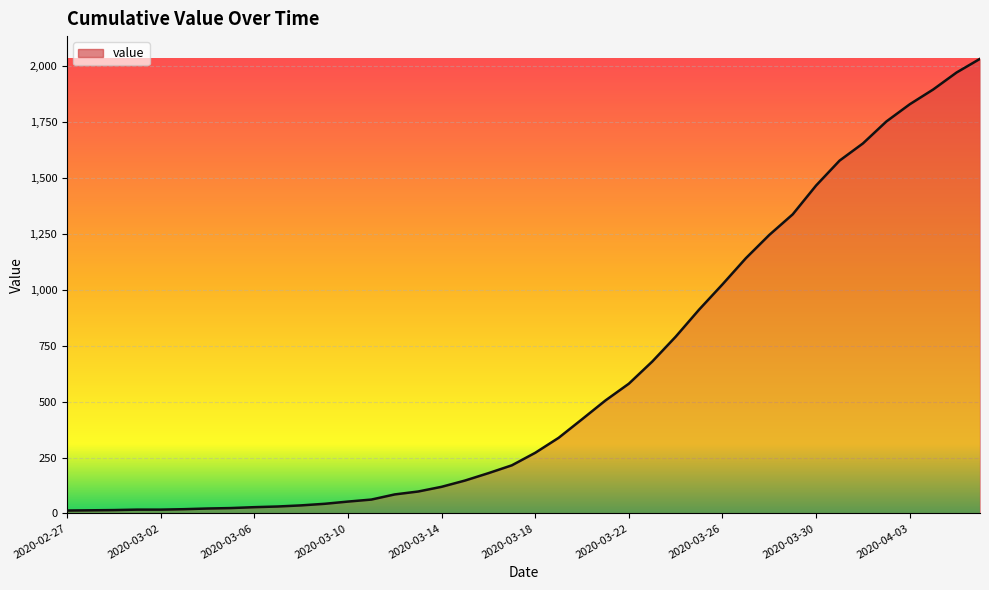

What is the difference between the maximum and minimum values?

2019